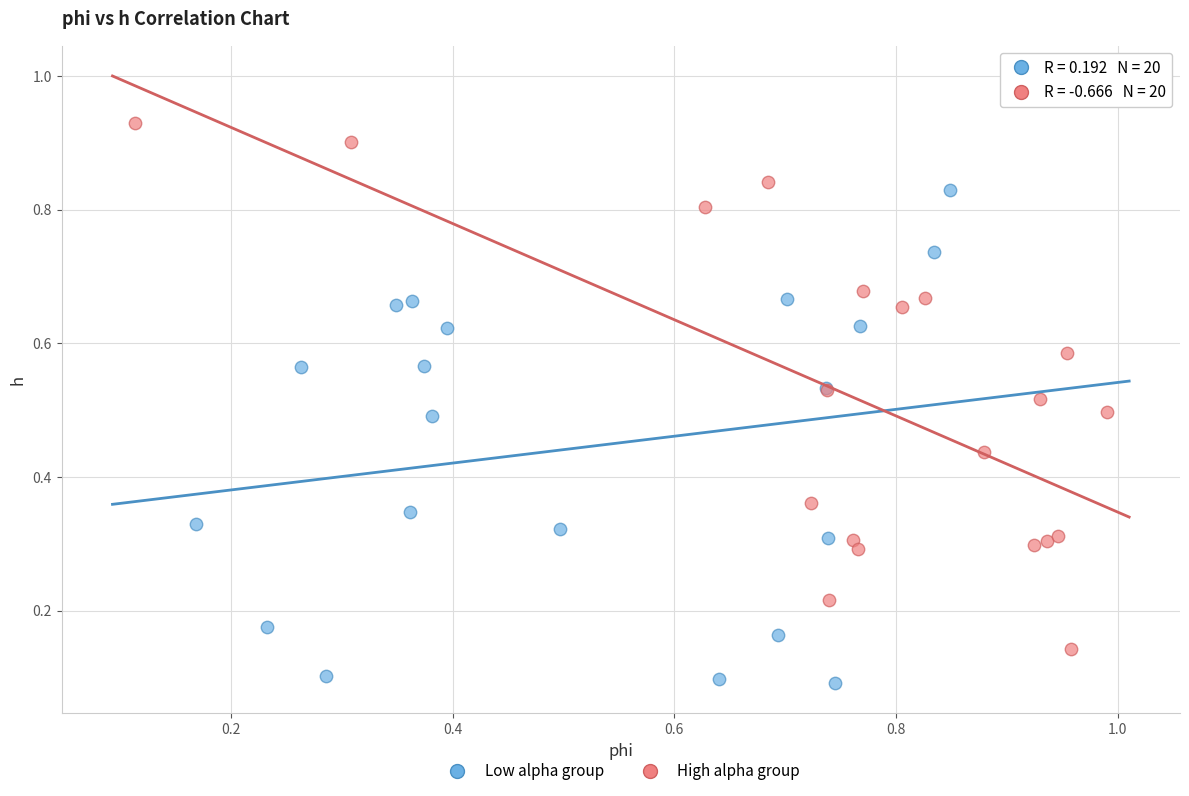

Which series contains the highest Y value?

High alpha group